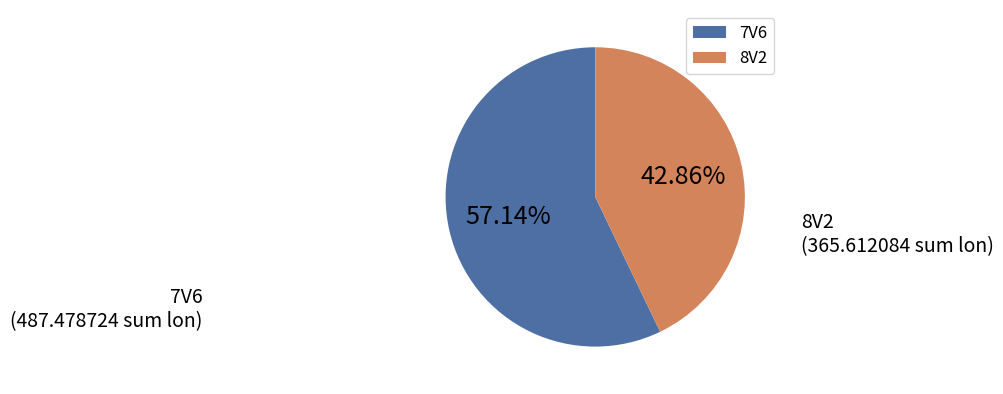

Is there any slice that represents more than half of the pie?

Yes